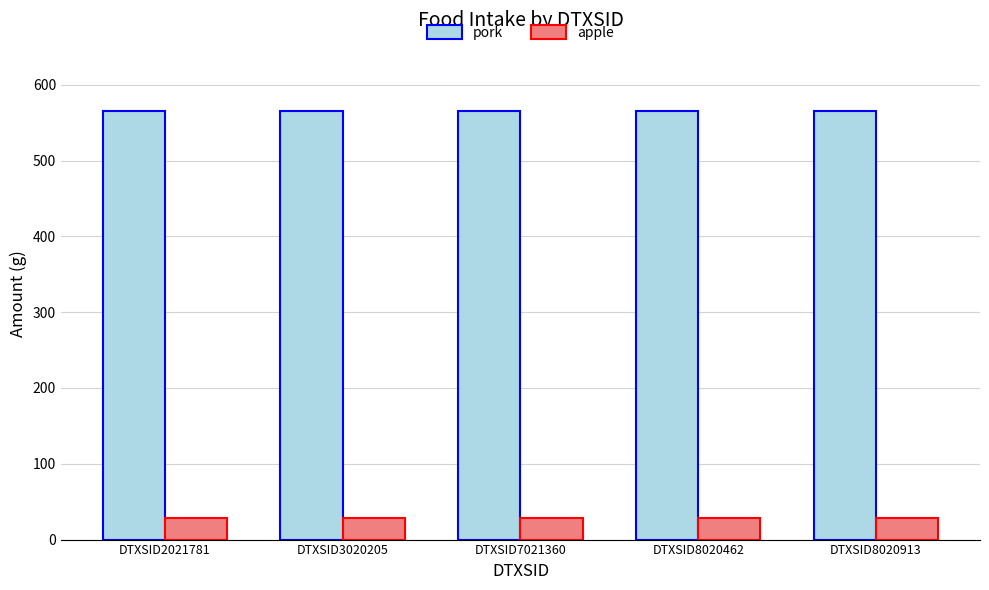

True or false: apple has a value of 28.5 at DTXSID2021781.

True